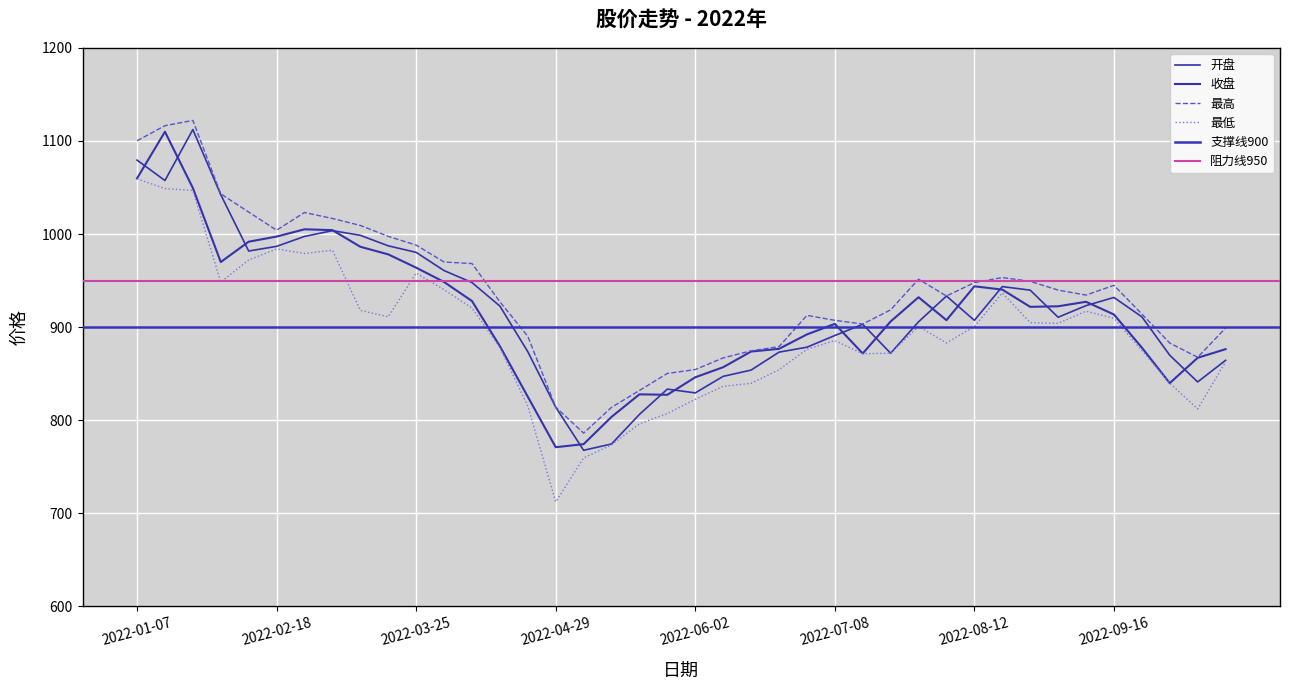

How many values in the 收盘 series exceed 913?

20